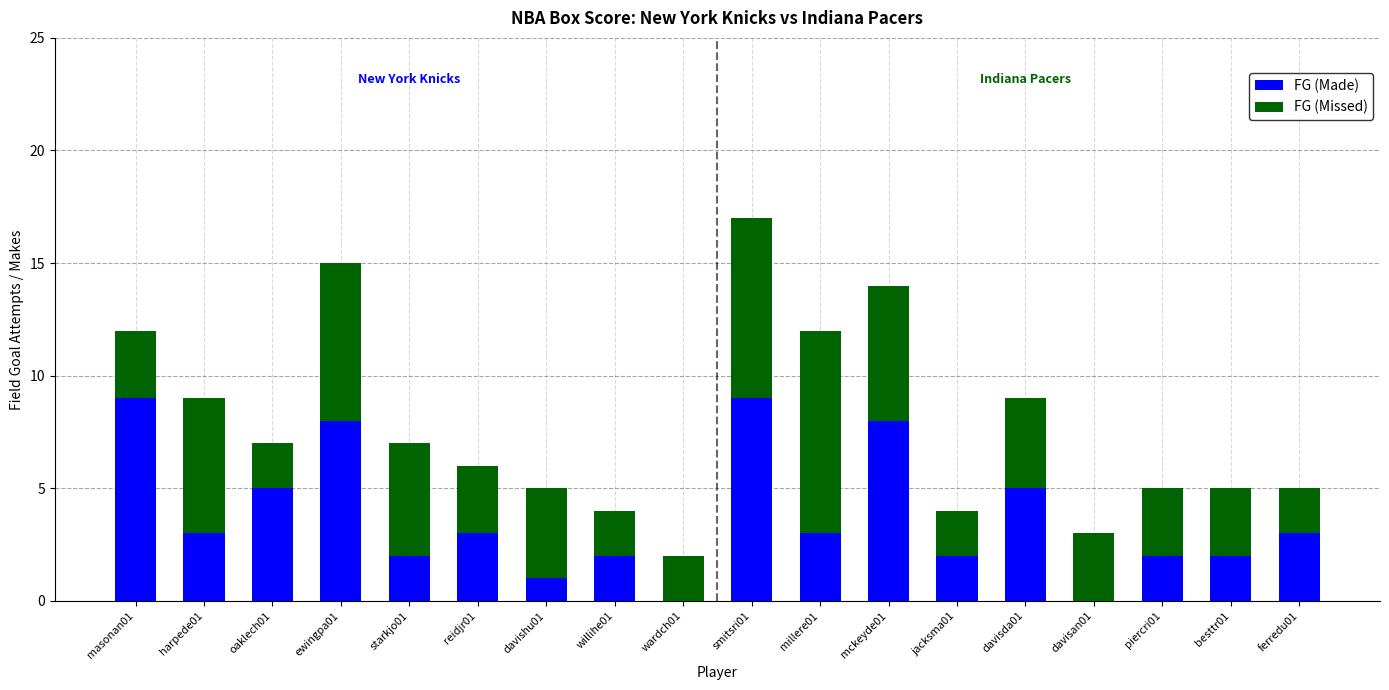

What is the sum of all FG (Made) values?

67